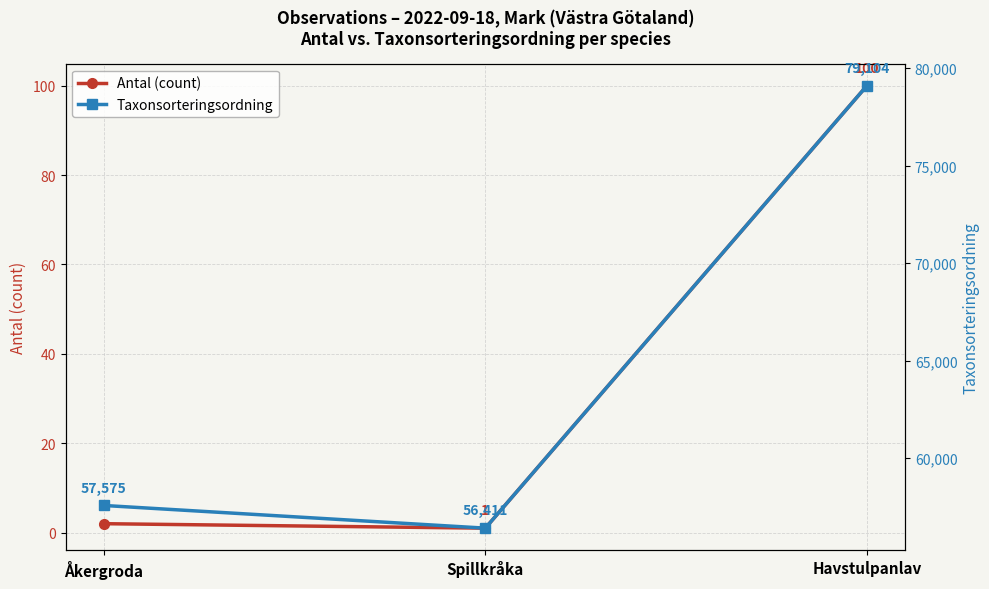

What is the label of the 1st point from the left?

Åkergroda